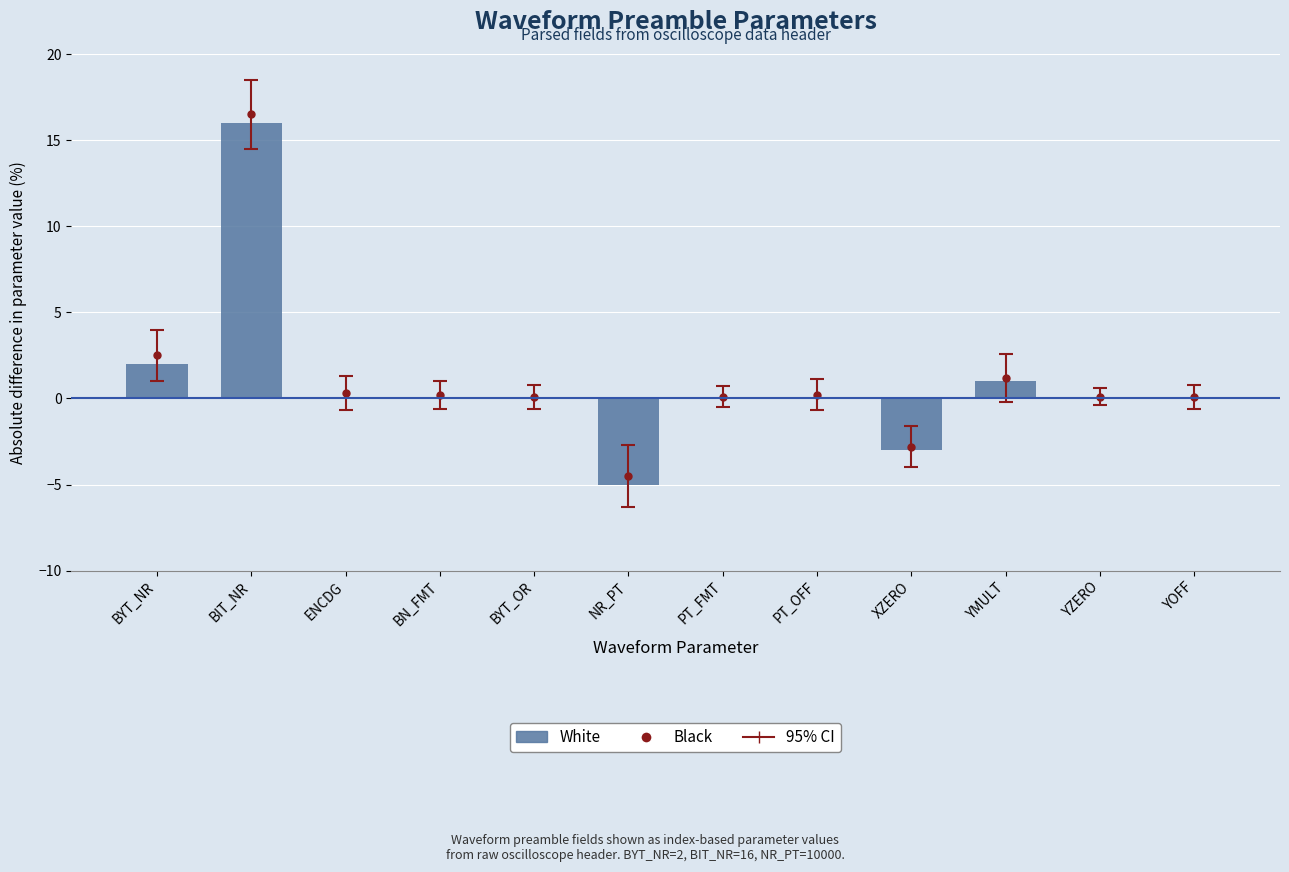

What is the maximum value shown in the chart?

16